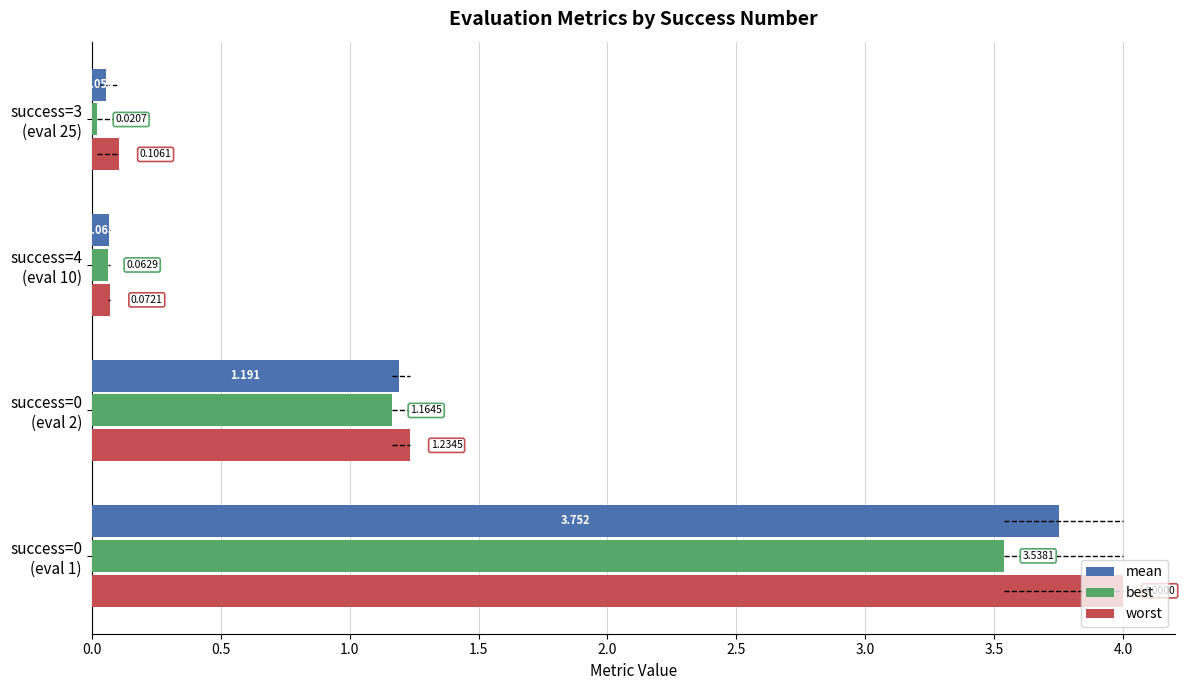

Which series has the widest spread of values?

worst